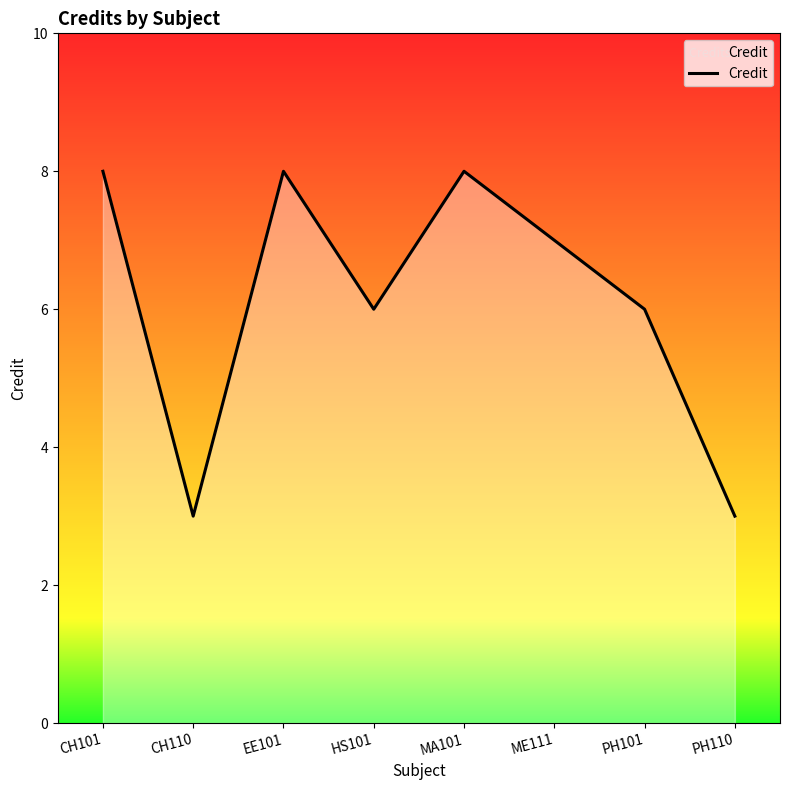

What is the ratio of the value at ME111 to the value at HS101?

1.2